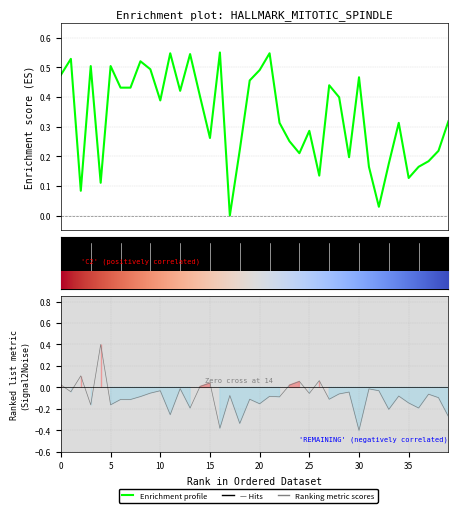

At which category does the chart reach its minimum across all series?

17